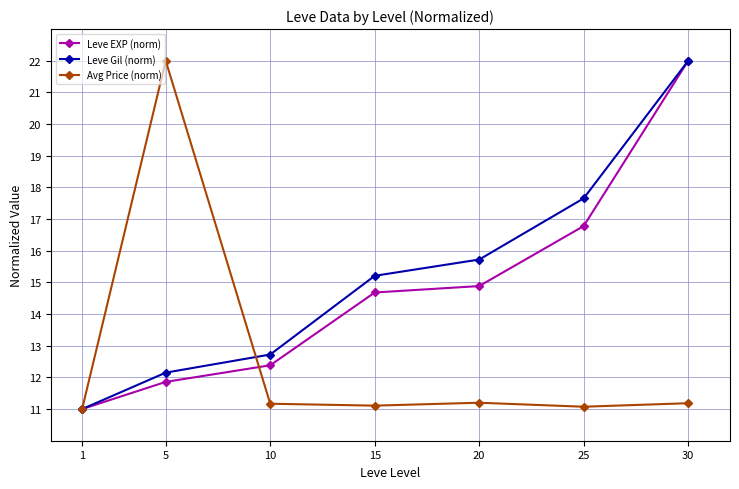

What is the total value across all series at 20?

41.8